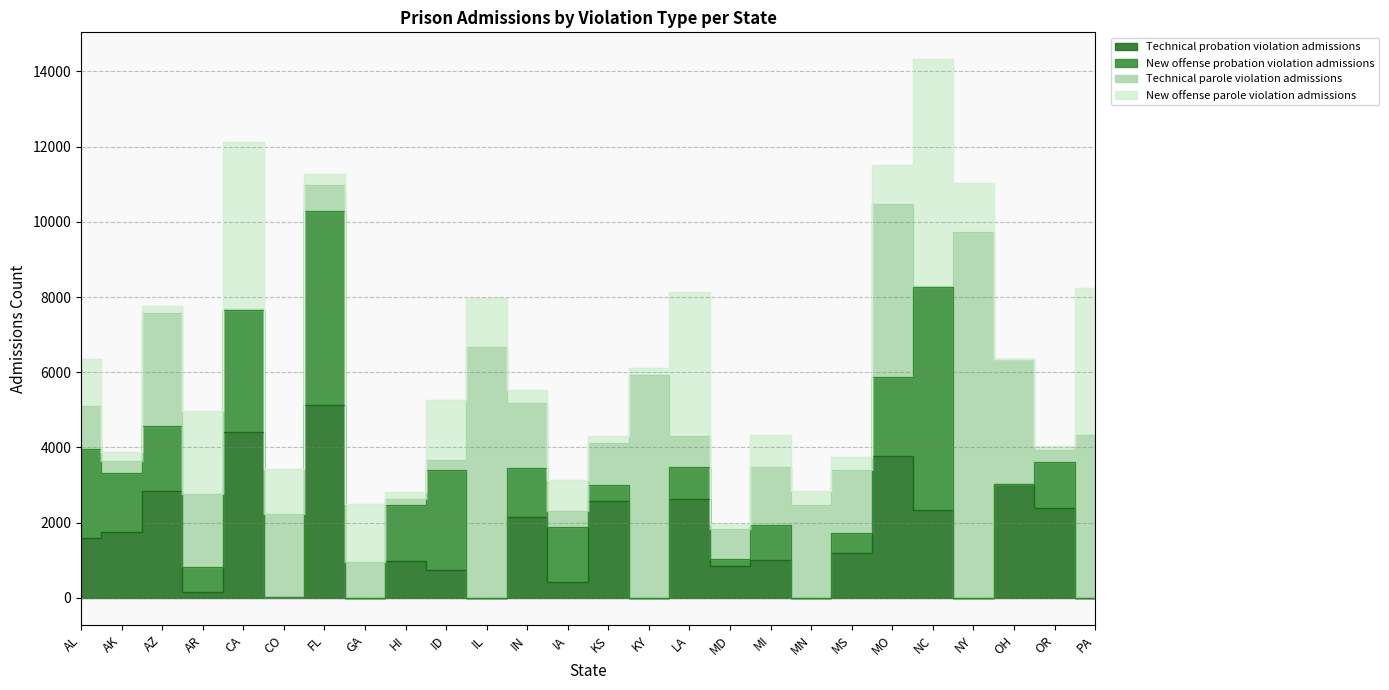

What is the average value of the Technical parole violation admissions series?

2163